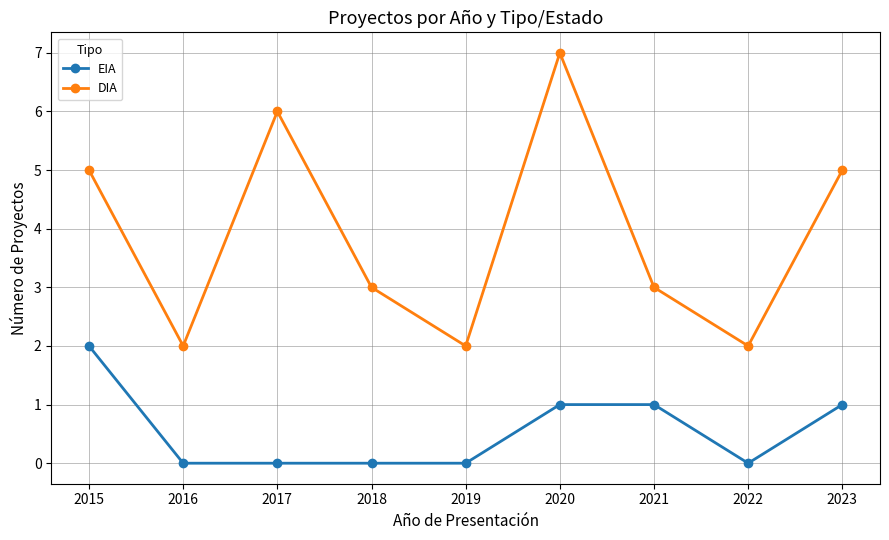

Is the value of DIA at 2023 greater than the value of EIA at 2016?

Yes